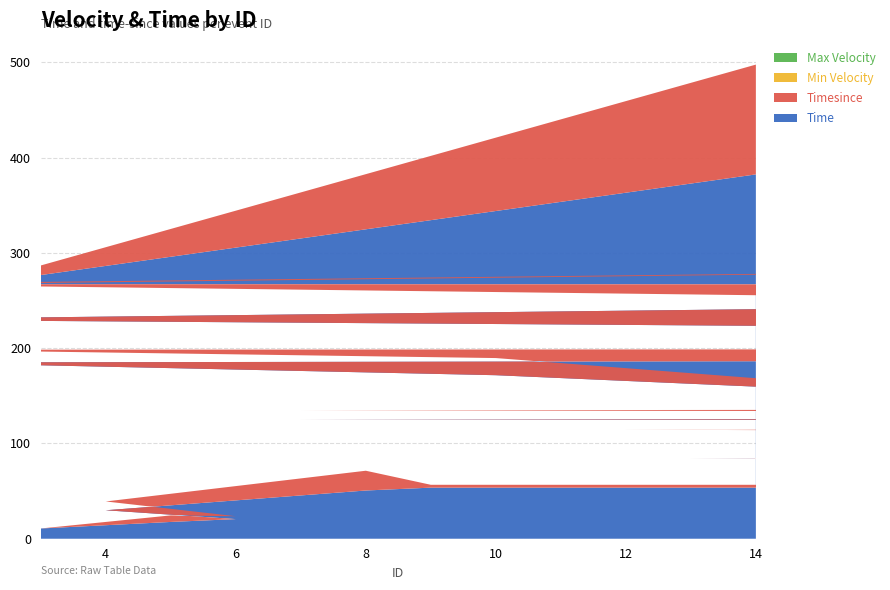

Reading right to left, transcribe all the data shown in this chart.

Time: 14=382.4	2=267.1	47=266.6	0=230.0	80=192.7	1=185.0	10=171.6	16=153.6	15=149.4	153=149.2	240=137.5	7=125.0	212=115.2	224=115.1	12=114.6	220=114.4	221=85.9	13=84.5	255=54.7	9=53.6	8=50.6	4=29.9	6=20.6	5=17.6	3=10.7
Timesince: 14=115.2	2=0.5	47=36.6	0=37.2	80=7.8	1=13.4	10=18.0	16=4.2	15=0.1	153=11.8	240=12.5	7=9.8	212=0.1	224=0.5	12=0.2	220=28.5	221=1.4	13=29.8	255=1.1	9=3.0	8=20.8	4=9.2	6=3.0	5=6.9	3=0.0
Min Velocity: 14=0.0	2=0.0	47=0.0	0=0.0	80=0.0	1=0.0	10=0.0	16=0.0	15=0.0	153=0.0	240=0.0	7=0.0	212=0.0	224=0.0	12=0.0	220=0.0	221=0.0	13=0.0	255=0.0	9=0.0	8=0.0	4=0.0	6=0.0	5=0.0	3=0.0
Max Velocity: 14=0.0	2=0.0	47=0.0	0=0.0	80=0.0	1=0.0	10=0.0	16=0.0	15=0.0	153=0.0	240=0.0	7=0.0	212=0.0	224=0.0	12=0.0	220=0.0	221=0.0	13=0.0	255=0.0	9=0.0	8=0.0	4=0.0	6=0.0	5=0.0	3=0.0